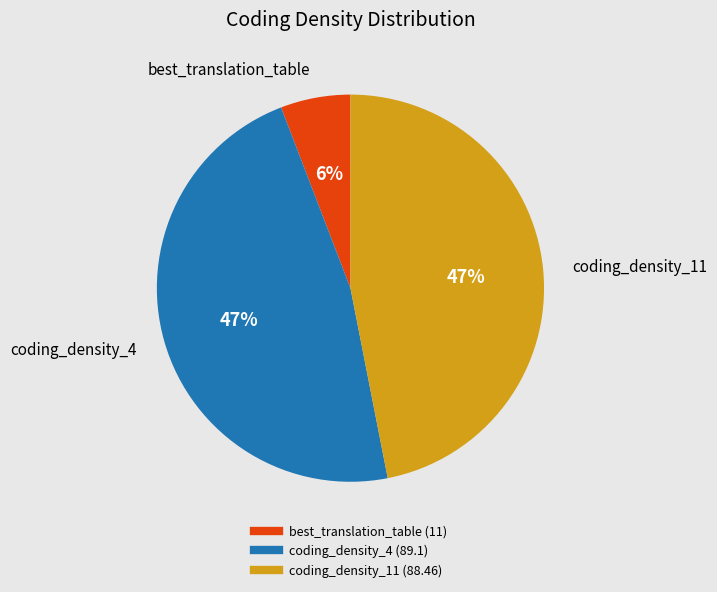

Is best_translation_table the majority of the pie?

No